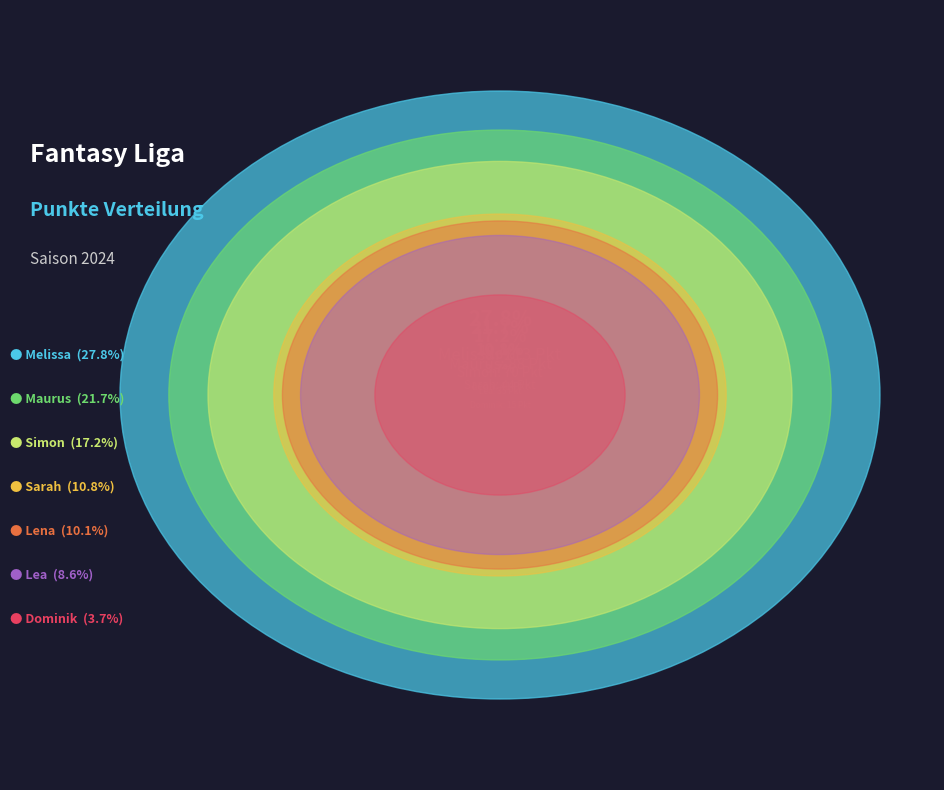

Does Sarah represent more than half of the total?

No